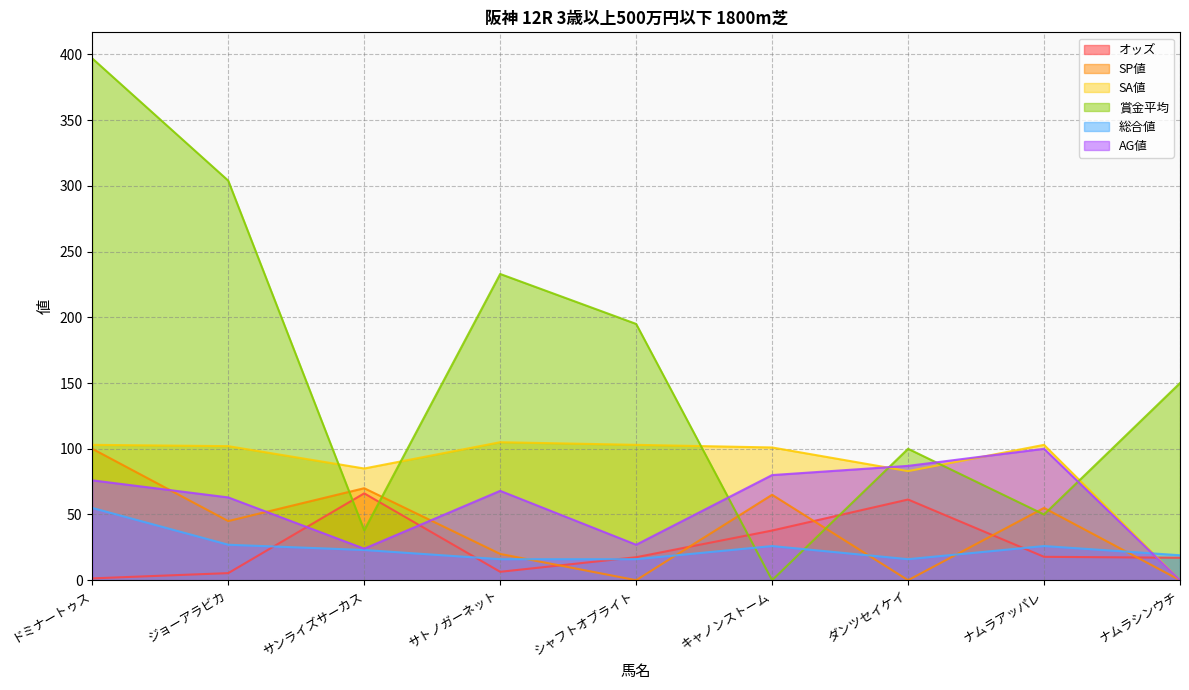

Is it true that AG値 equals 68.0 at サトノガーネット?

True